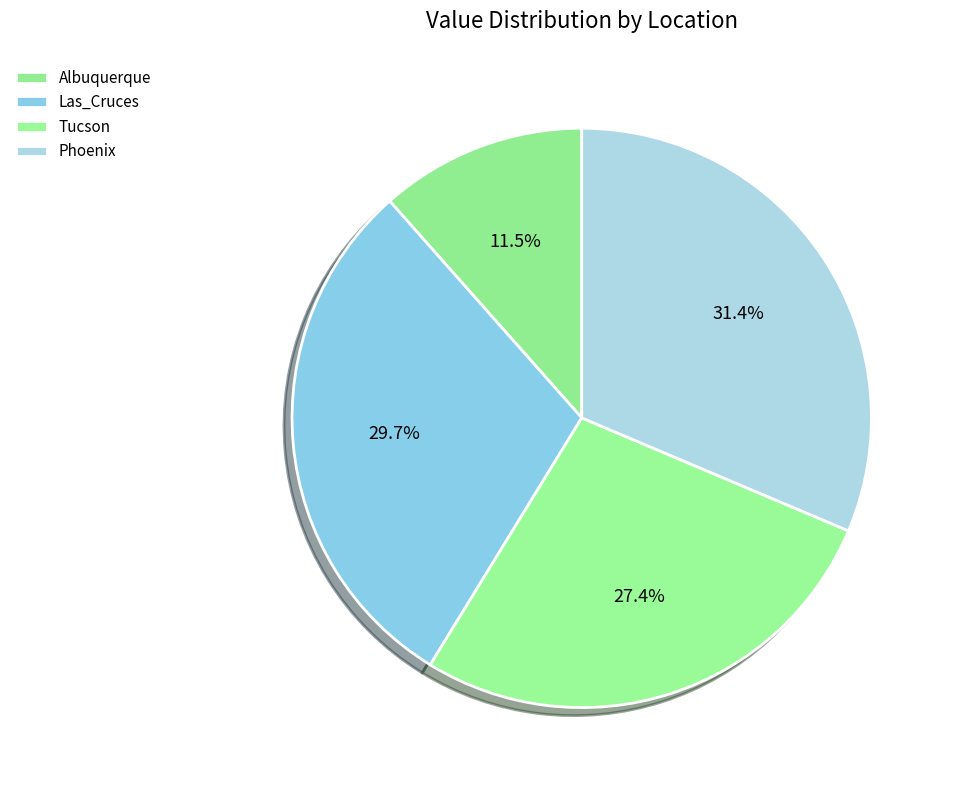

Does Las_Cruces represent more than half of the total?

No